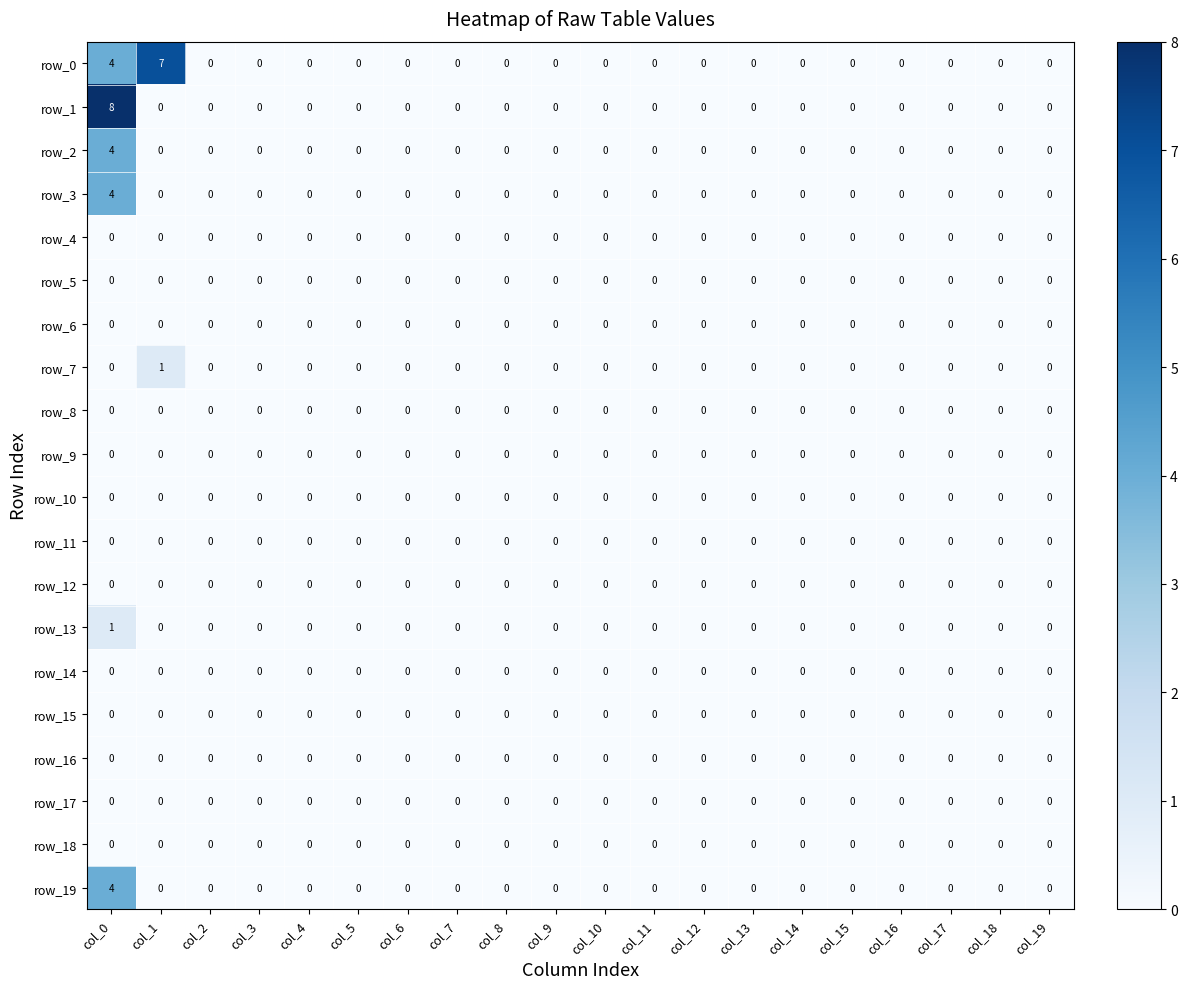

Which series has the widest spread of values?

row_1